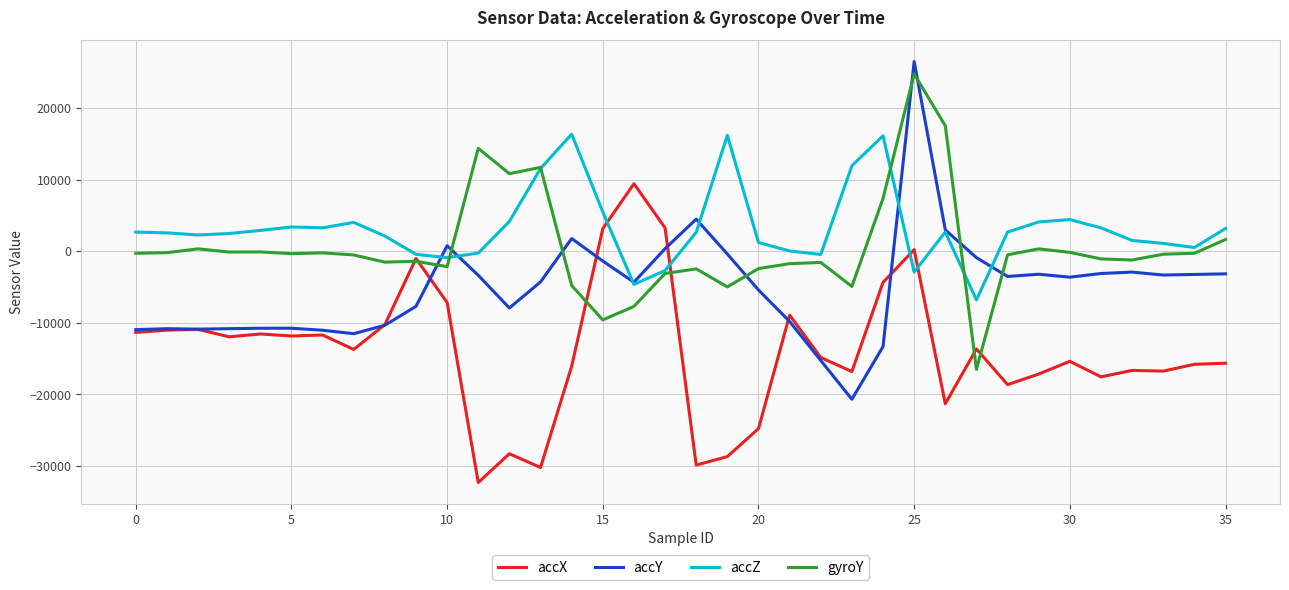

What is the lowest value of the accZ series?

-6812